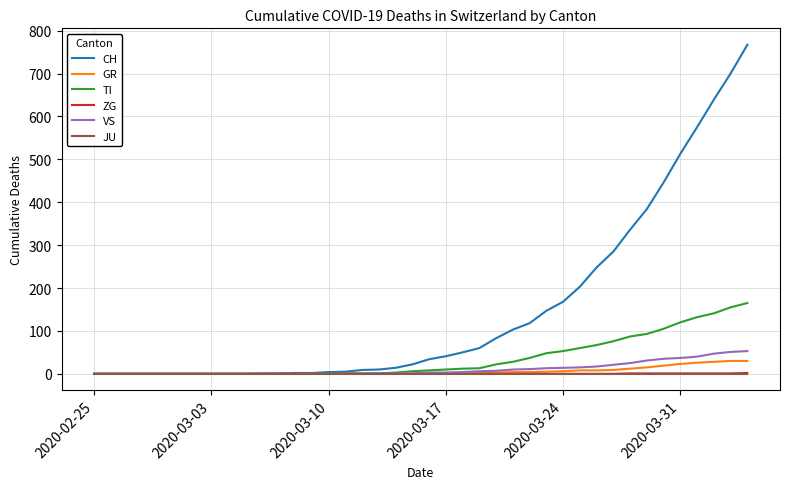

What is the highest value of the GR series?

30